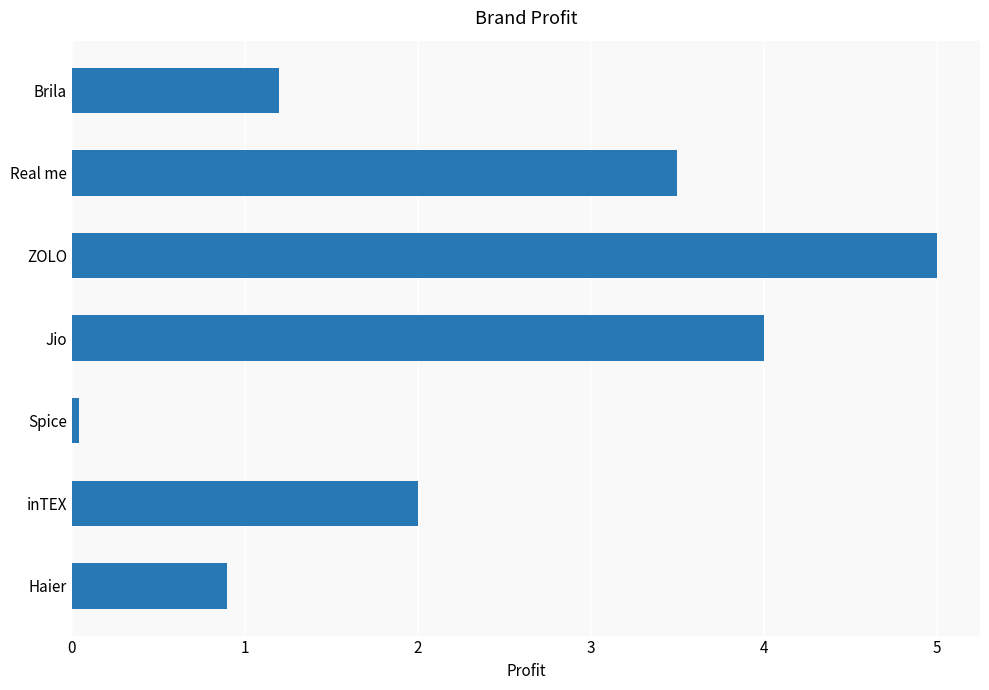

The chart shows a value of 0.0 at Spice. True or false?

True